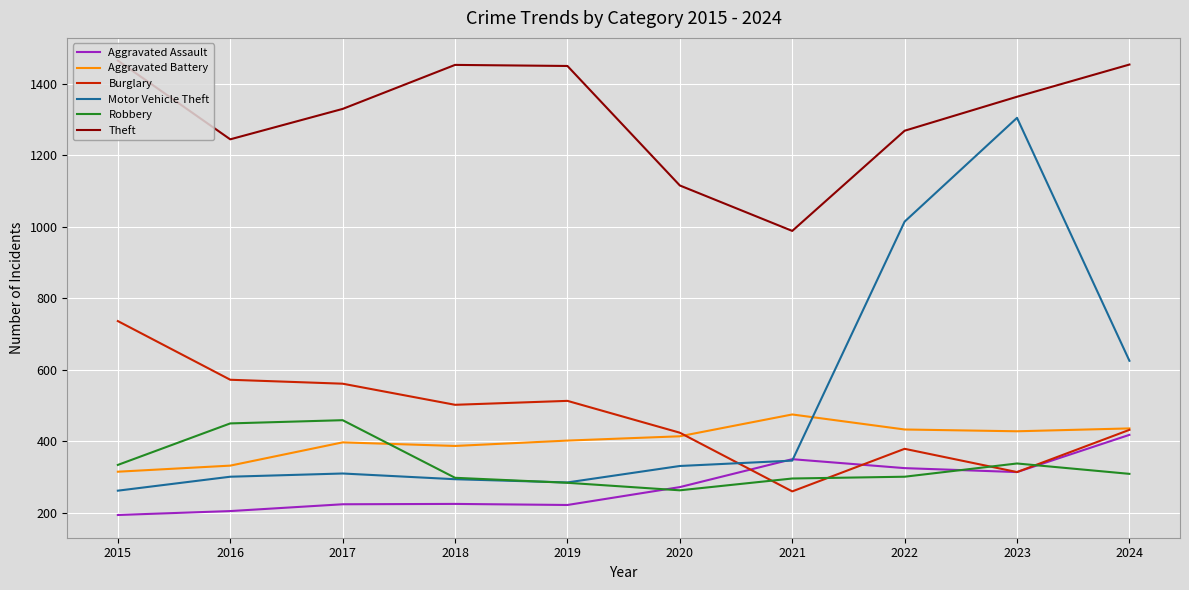

Is it true that Burglary equals 513 at 2019?

True